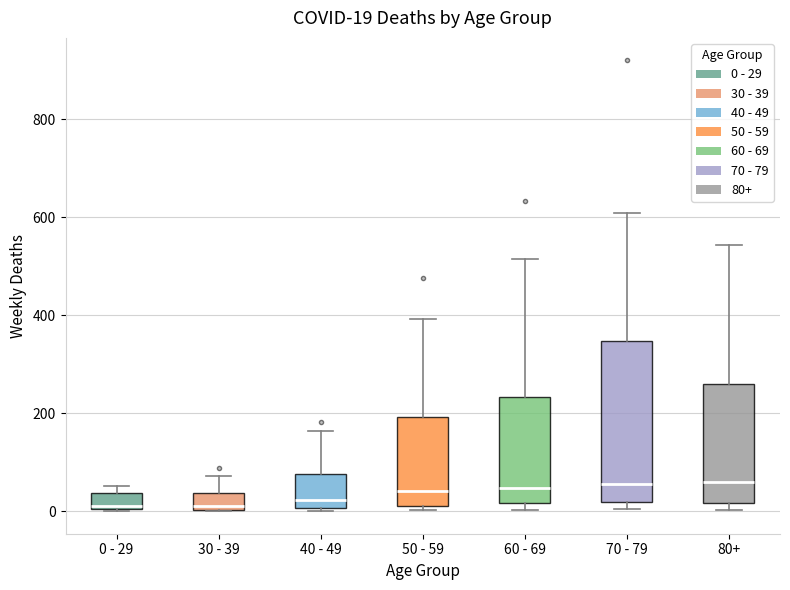

Which box is the tallest, from its lower edge to its upper edge?

70 - 79